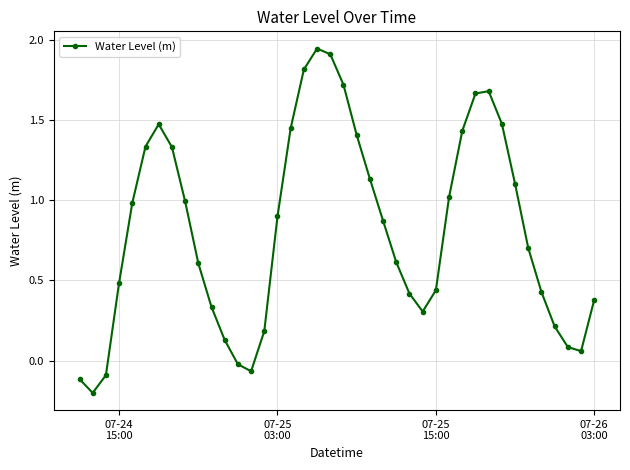

What is the average value?

0.8